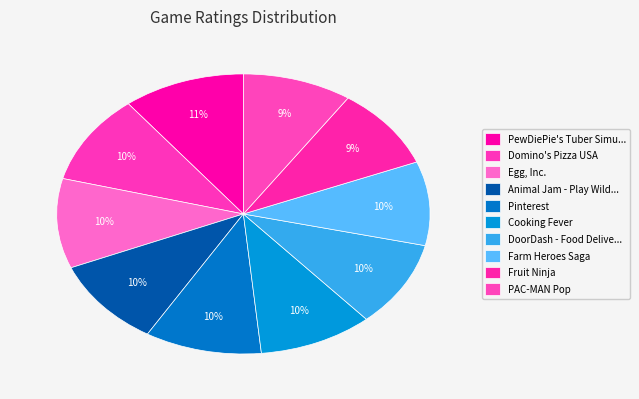

To the nearest percent, what is the average slice percentage?

10%